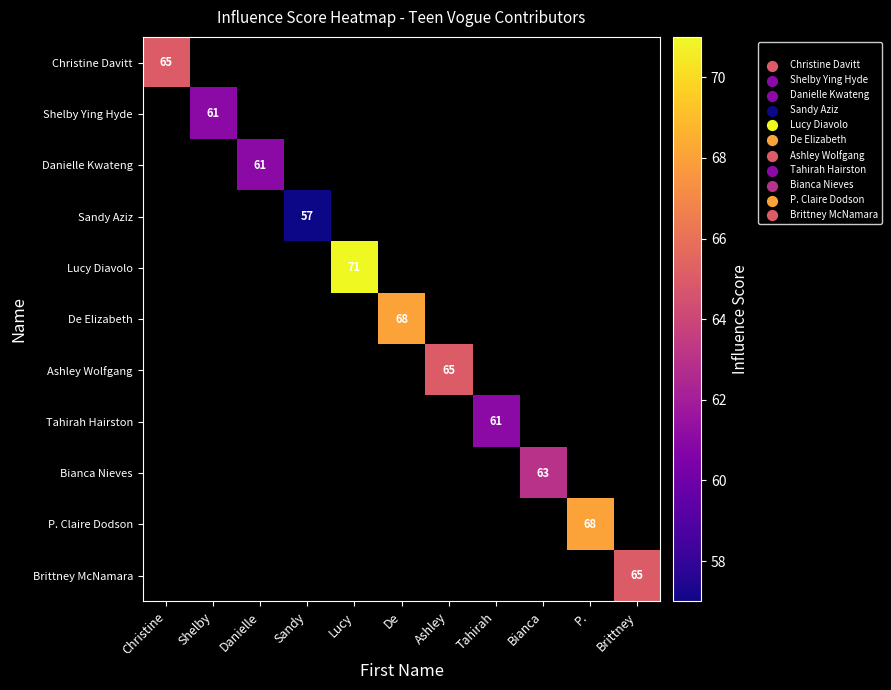

What is the maximum value shown in the chart?

71.0